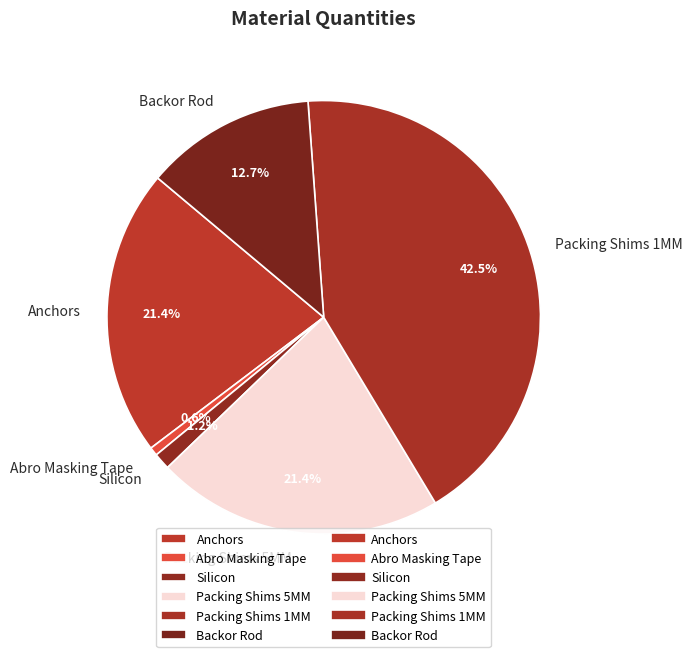

What is the ratio of the value at Packing Shims 5MM to the value at Packing Shims 1MM?

0.5